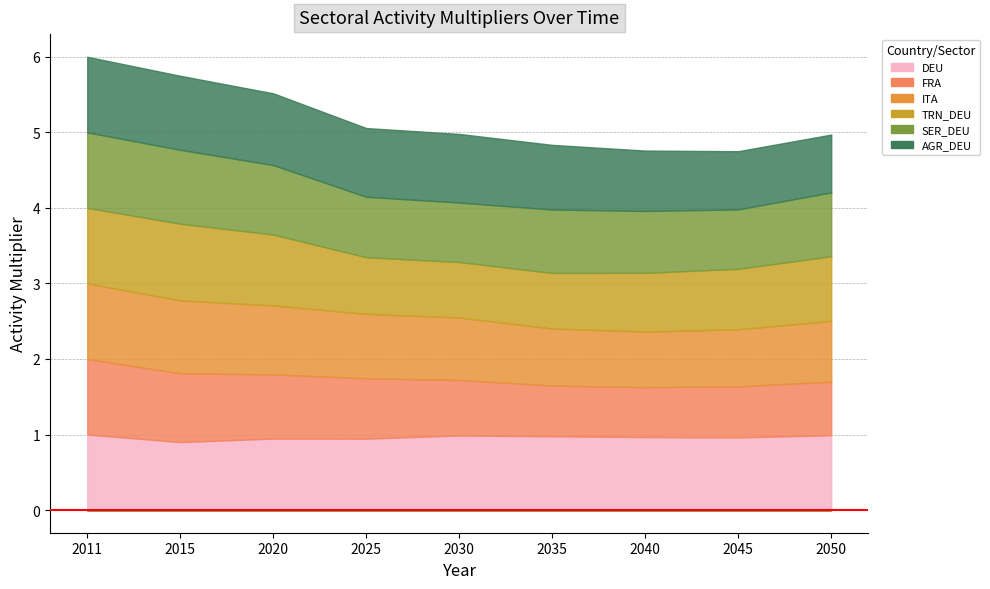

Is the value of DEU at 2035 greater than the value of ITA at 2025?

Yes